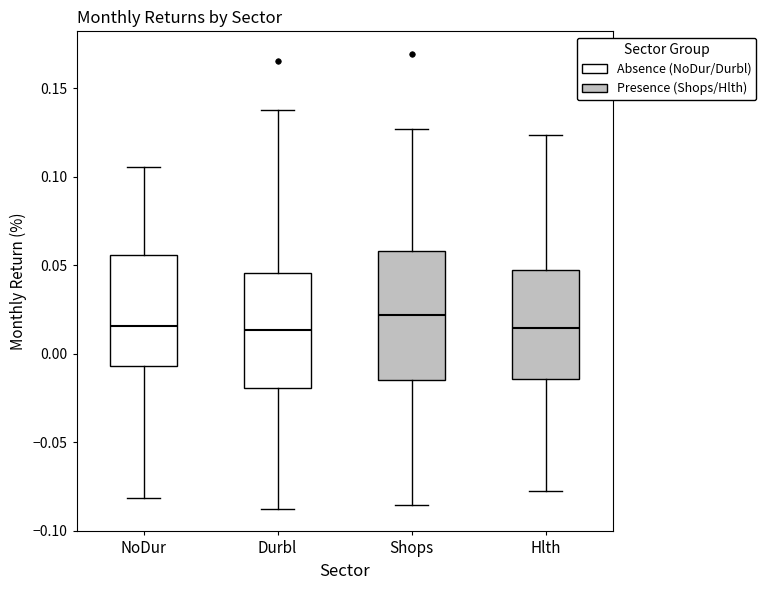

Reading left to right, transcribe this box plot: for each box, give where its median line is, the range the box spans, and where its two whiskers end, as read against the y-axis. The values are not printed on the chart, so give them approximately, as read against the axis.

NoDur: median 0.015, box -0.005 to 0.055, whiskers -0.080 to 0.105
Durbl: median 0.015, box -0.020 to 0.045, whiskers -0.085 to 0.140
Shops: median 0.020, box -0.015 to 0.060, whiskers -0.085 to 0.125
Hlth: median 0.015, box -0.015 to 0.045, whiskers -0.075 to 0.125